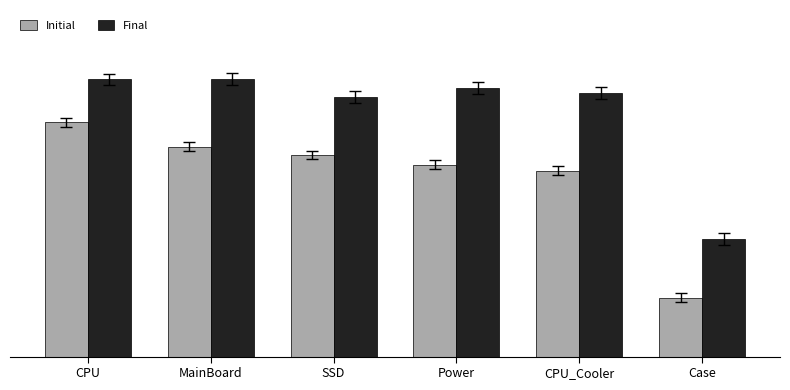

Are the bars horizontal?

No